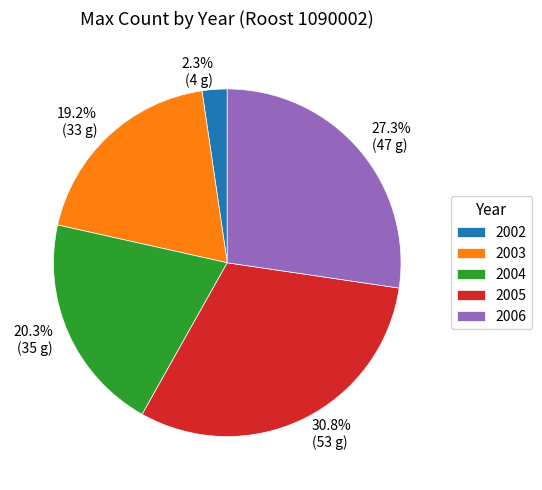

The 2004 slice represents 12% of the pie. True or false?

False